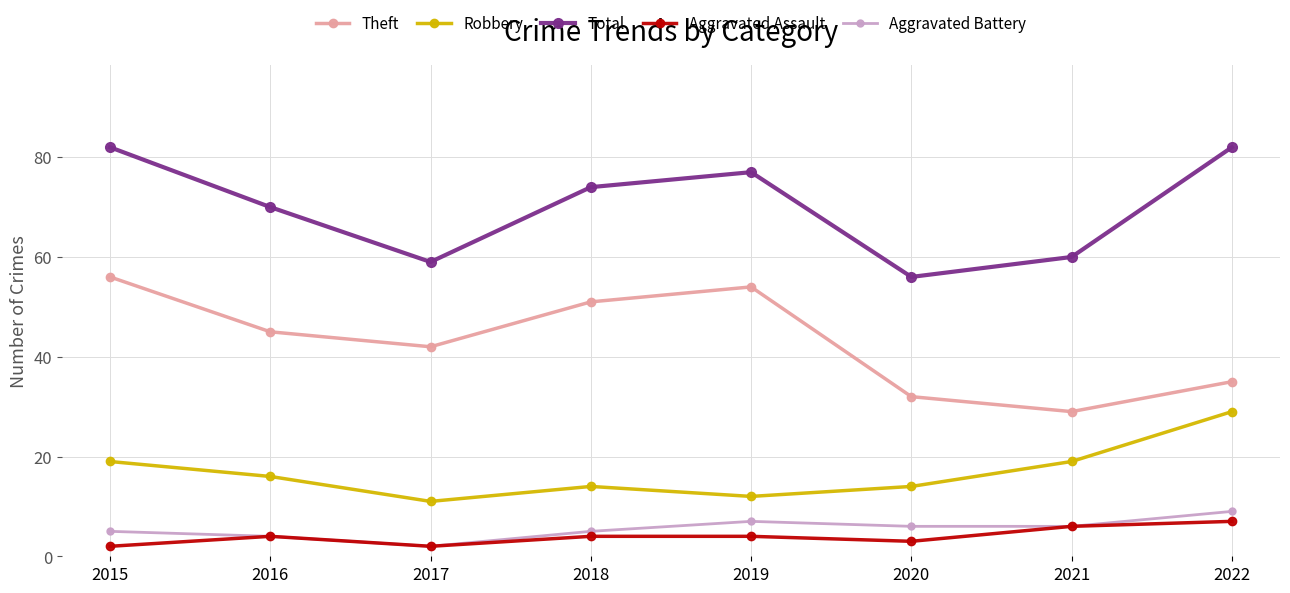

Rank the categories by Theft value from lowest to highest.

2021, 2020, 2022, 2017, 2016, 2018, 2019, 2015